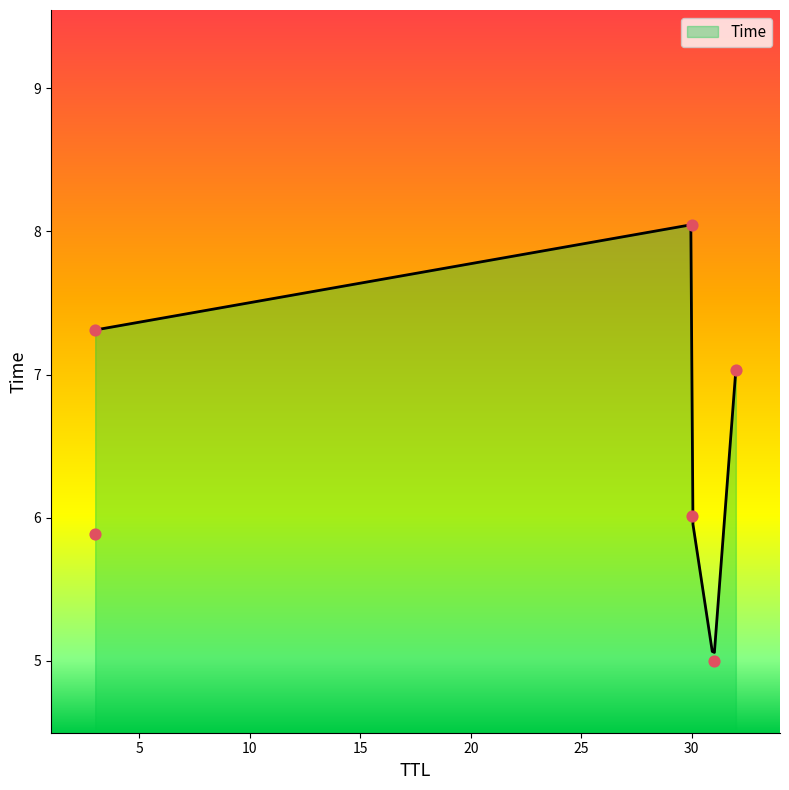

Which has a higher value, 31 or 30?

30